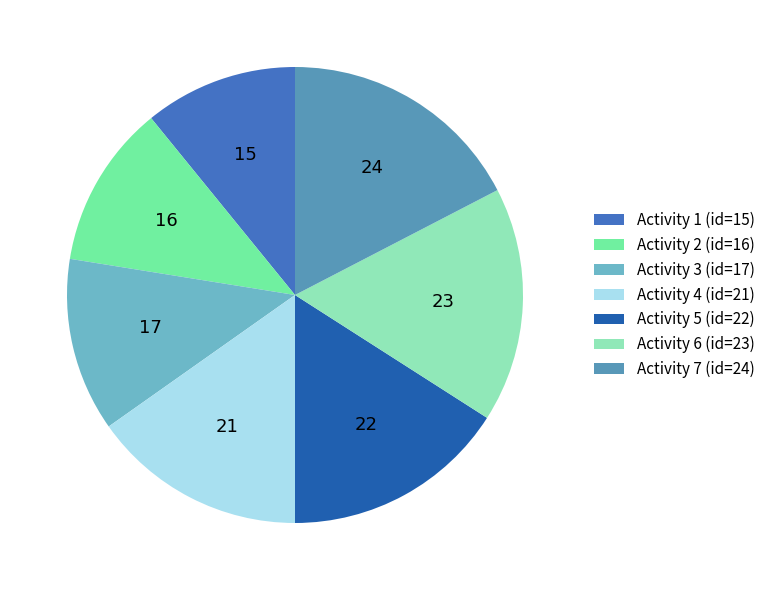

How many slices are in this pie chart?

7